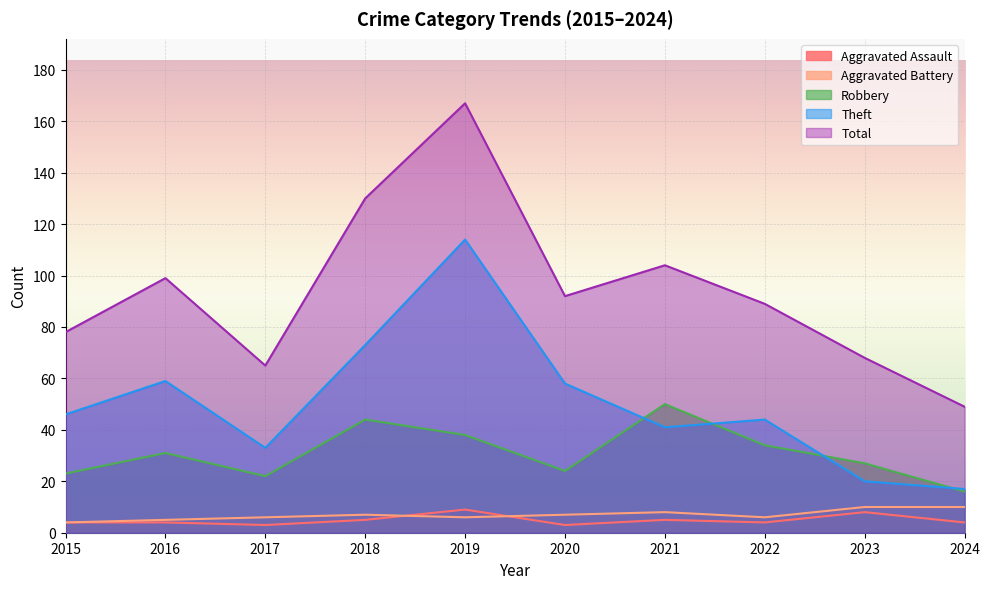

Where is the first local minimum for Aggravated Assault?

2017